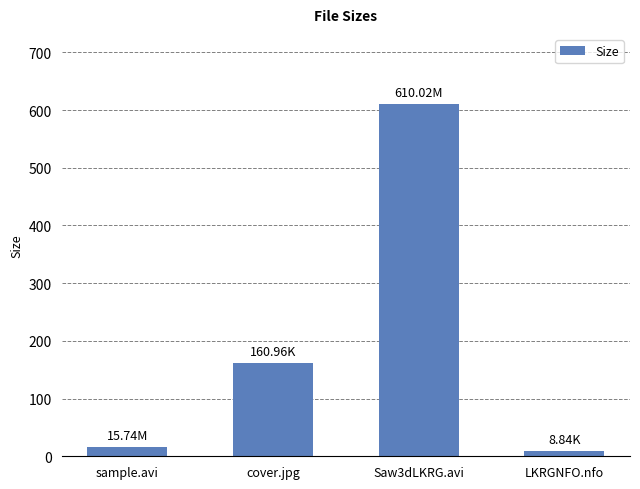

Are the bars horizontal?

No